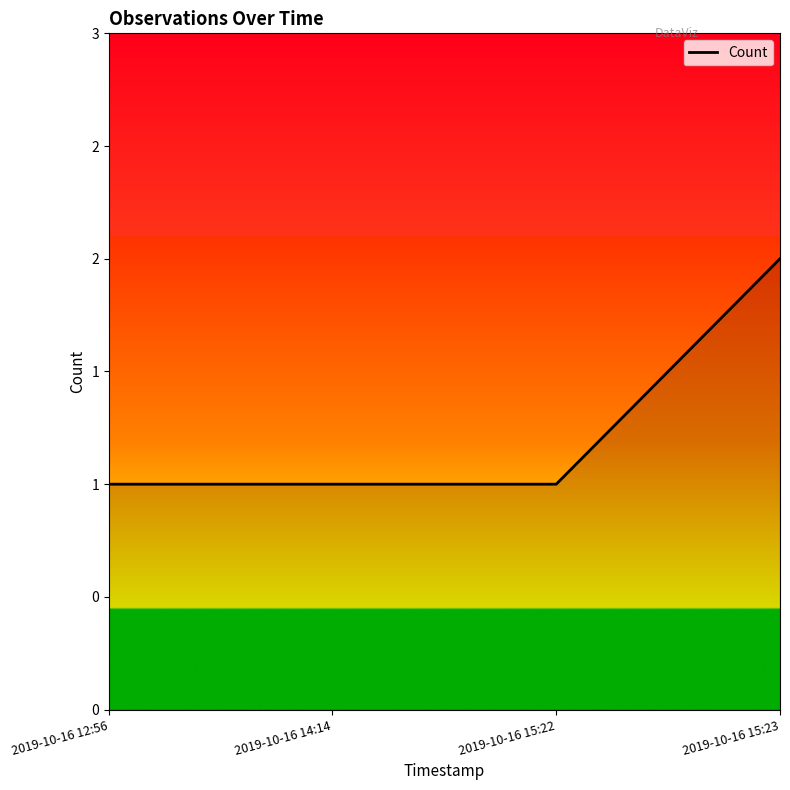

Rank the categories by value from lowest to highest.

2019-10-16 12:56, 2019-10-16 14:14, 2019-10-16 15:22, 2019-10-16 15:23